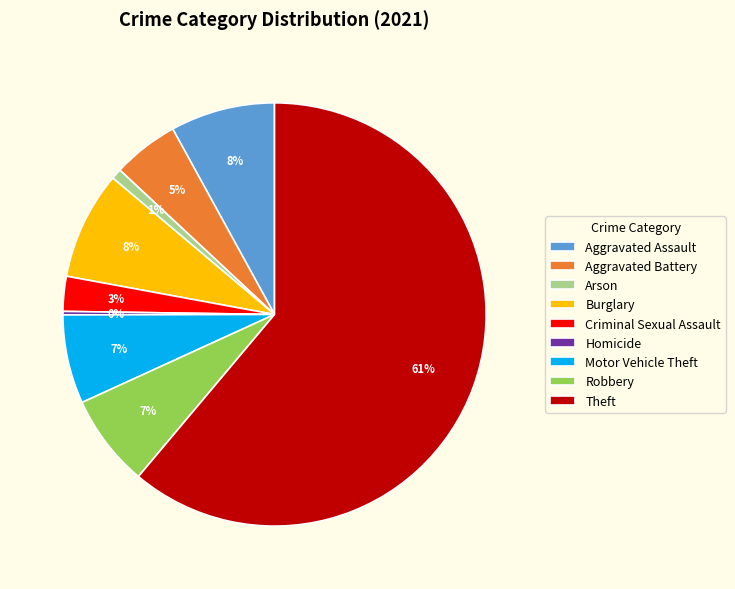

Which has a higher value, Burglary or Arson?

Burglary